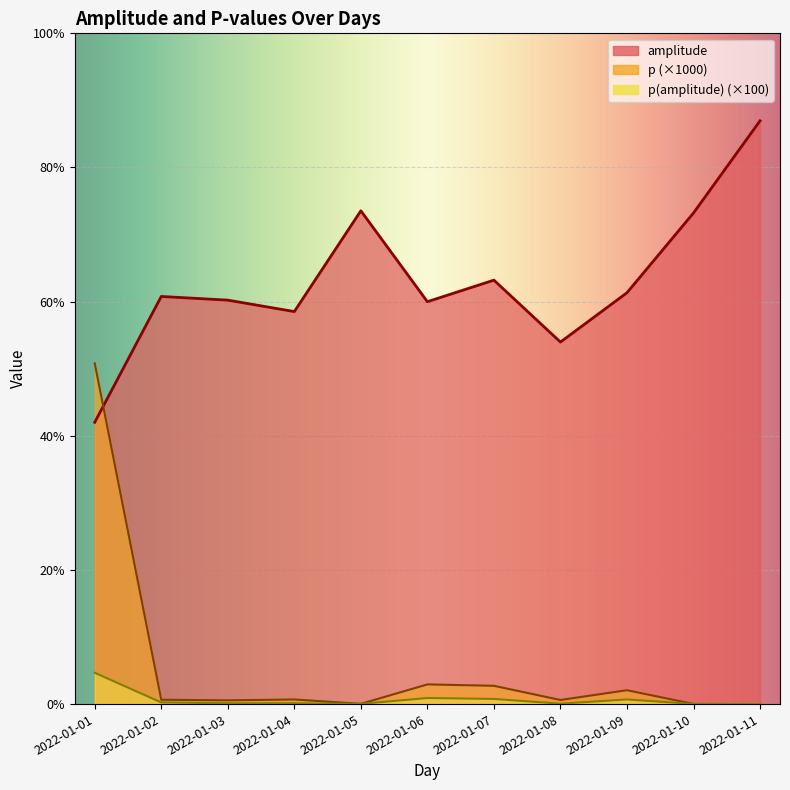

In p, how many points are lower than both neighbors (excluding endpoints)?

3